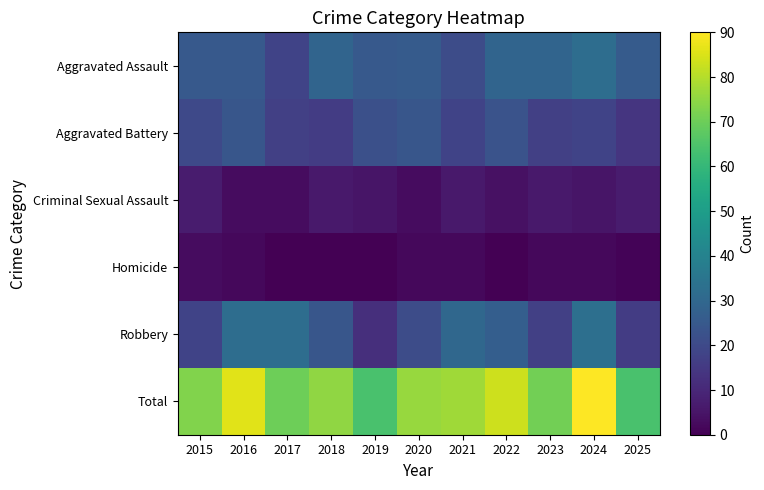

What is the maximum value shown in the chart?

90